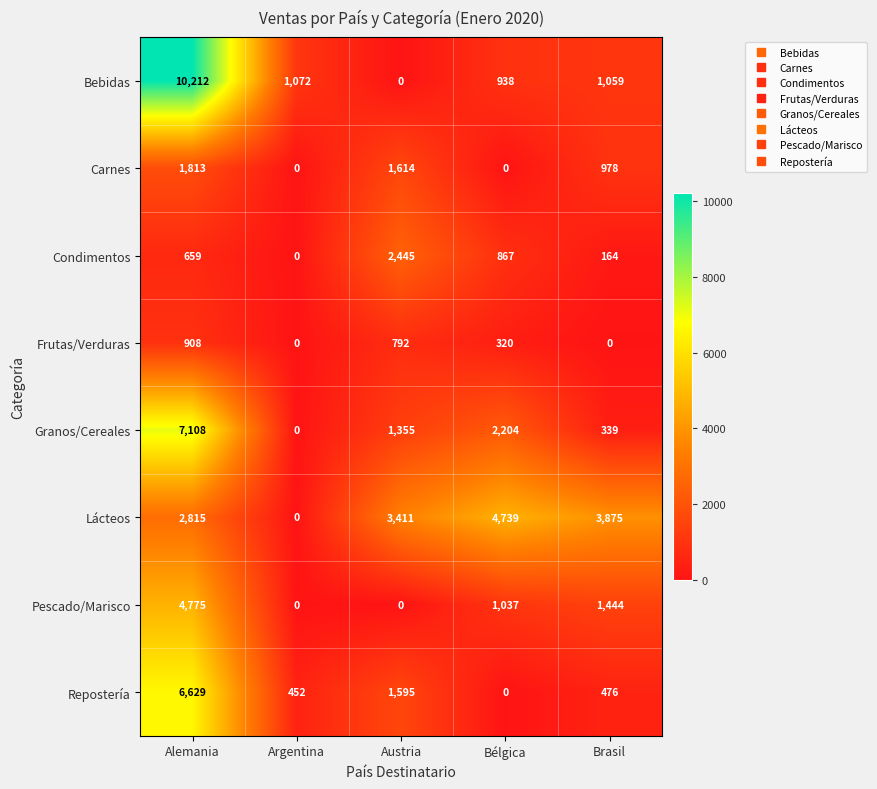

Where is Pescado/Marisco nearest to the value 2387?

Brasil